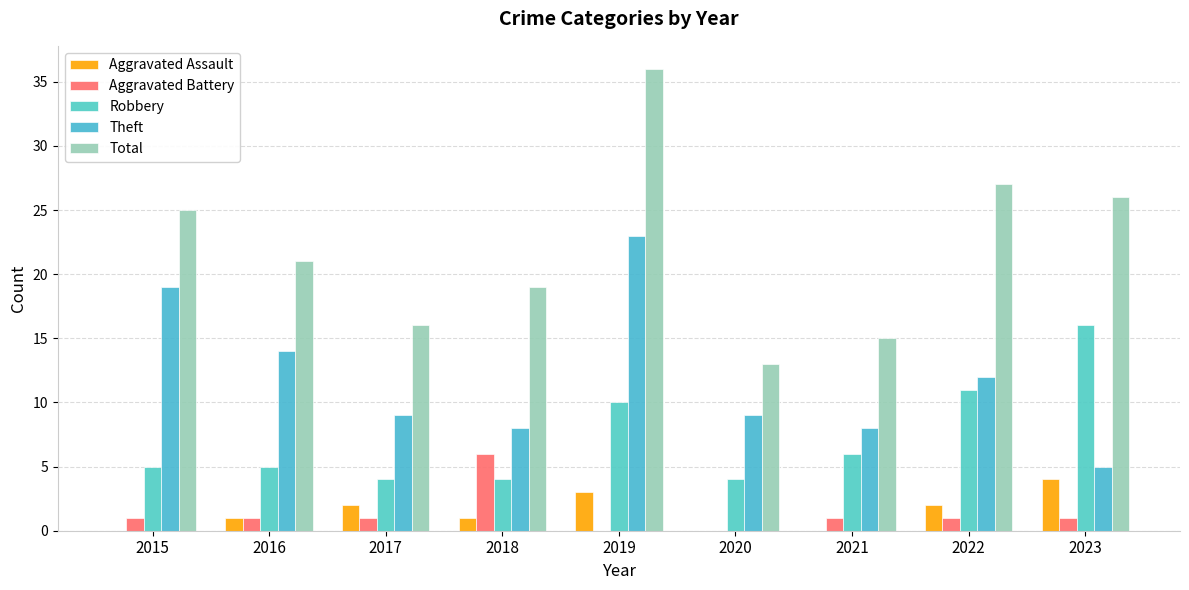

Are the bars horizontal?

No